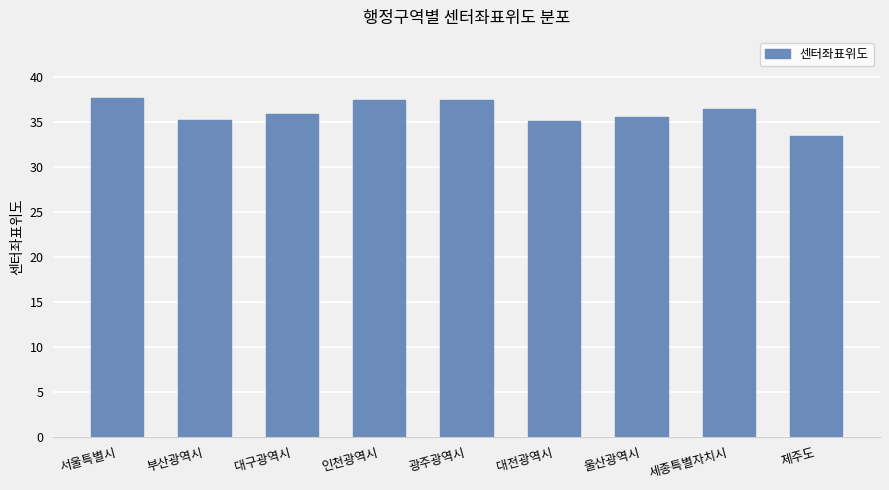

Between 대전광역시 and 광주광역시, which is larger?

광주광역시